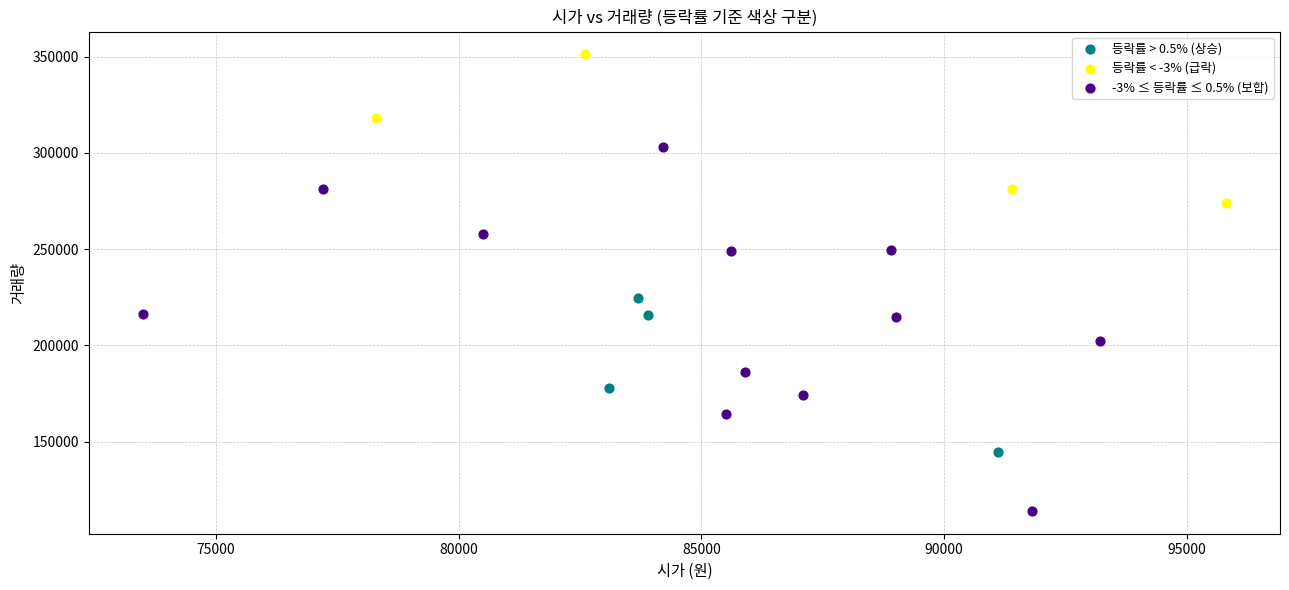

Which series has the largest Y range (max minus min)?

-3% ≤ 등락률 ≤ 0.5% (보합)